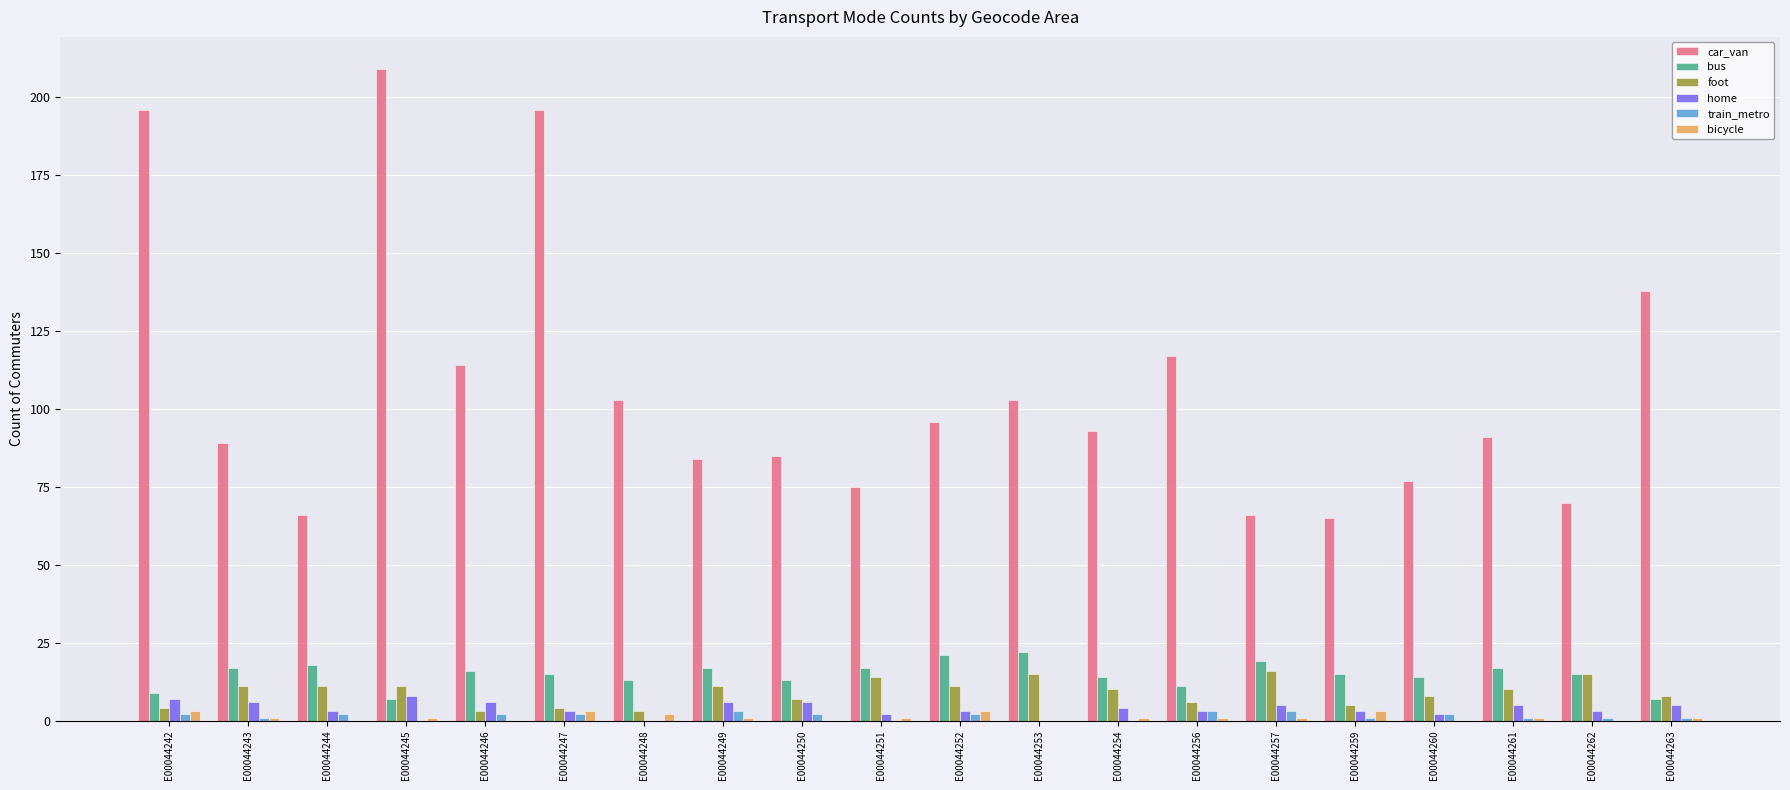

At which category is the sum across all series the highest?

E00044245